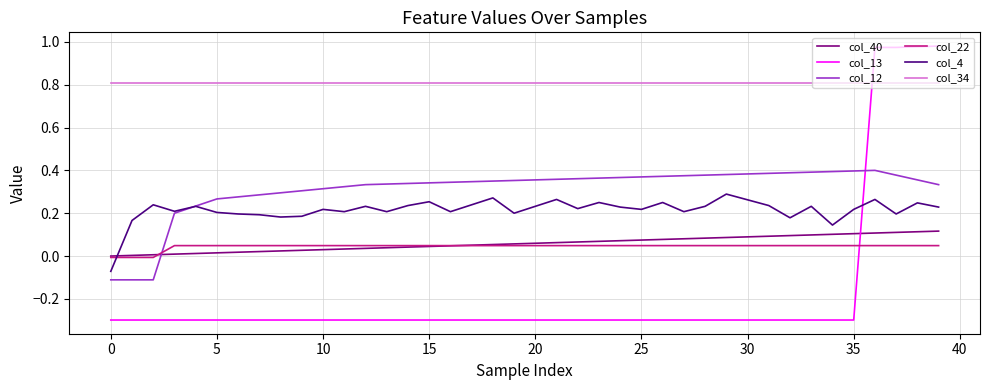

Which series has the largest range (max minus min)?

col_13